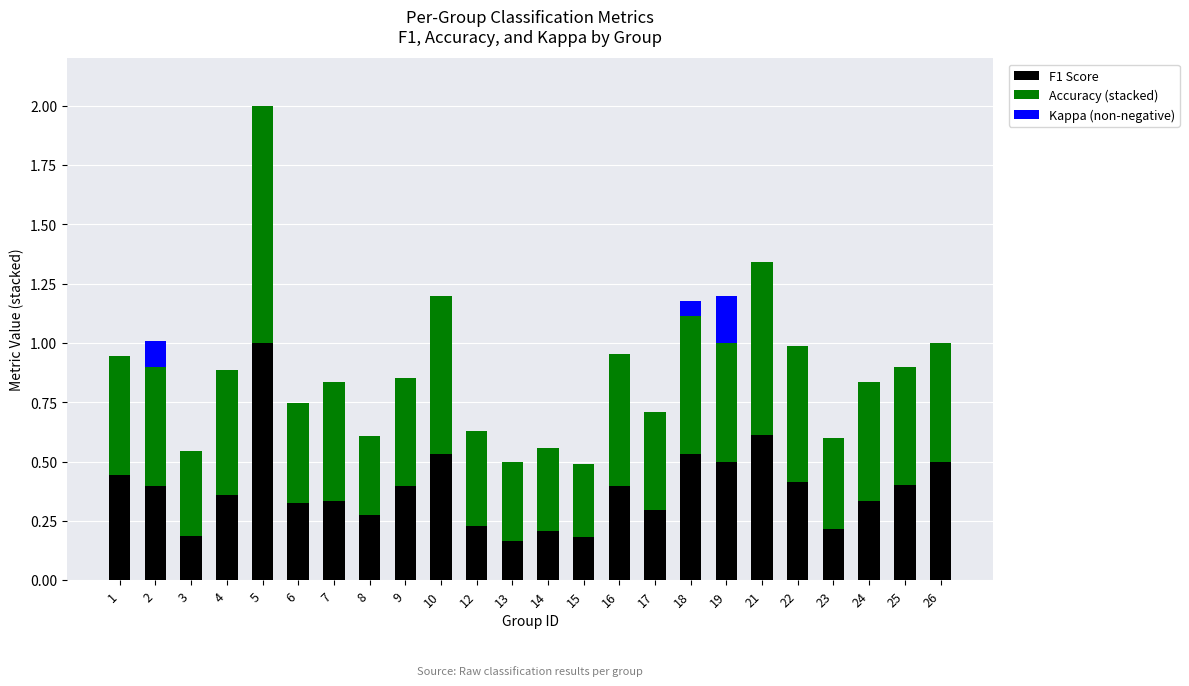

Are the bars horizontal?

No